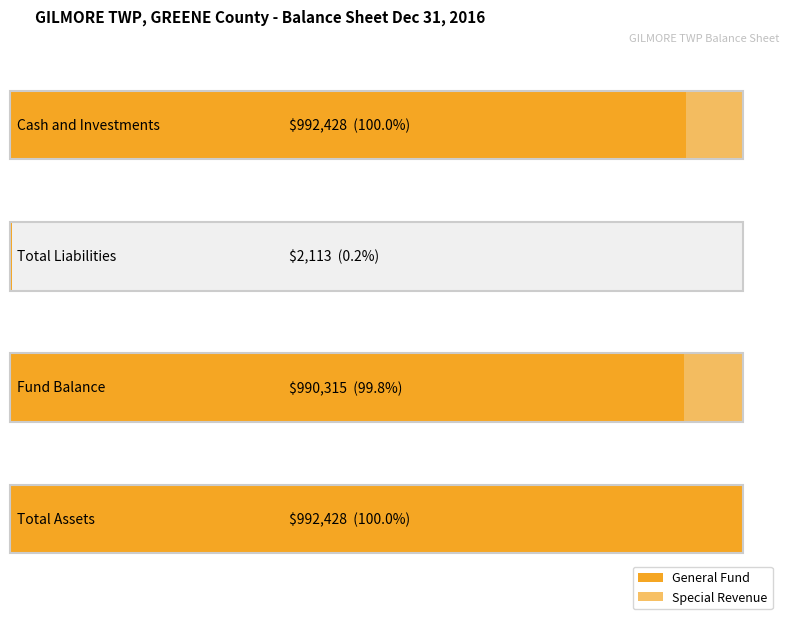

What is the label of the 2nd bar from the right?

Fund Balance